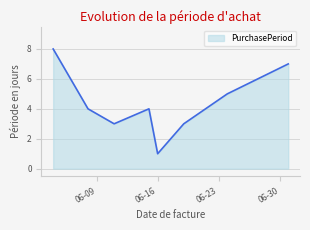

Does the chart have visible grid lines?

Yes